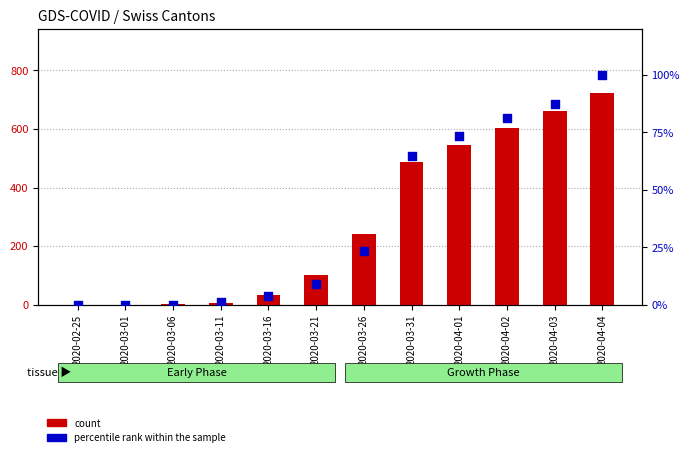

At how many categories does at least one series exceed 286?

5